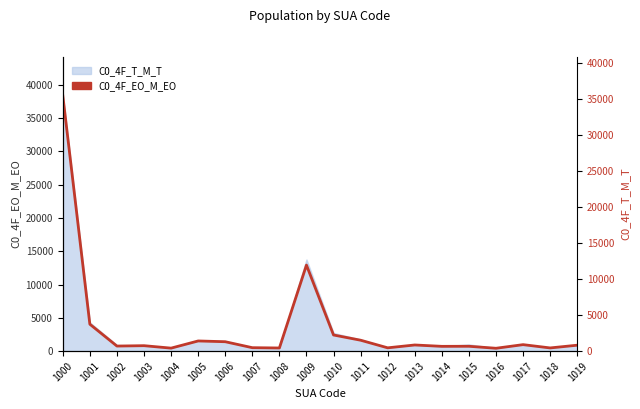

What is the difference between the values at 1016 and 1004?

19